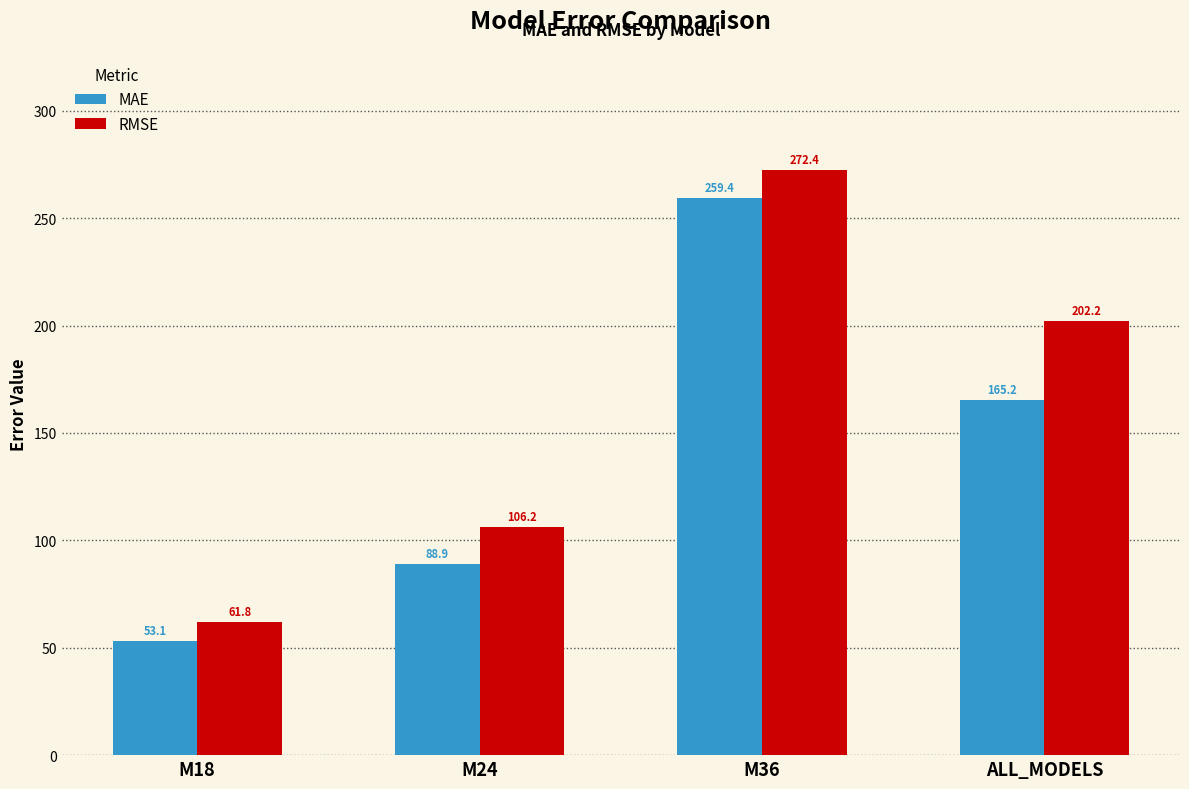

How many data points in MAE are less than 165?

2